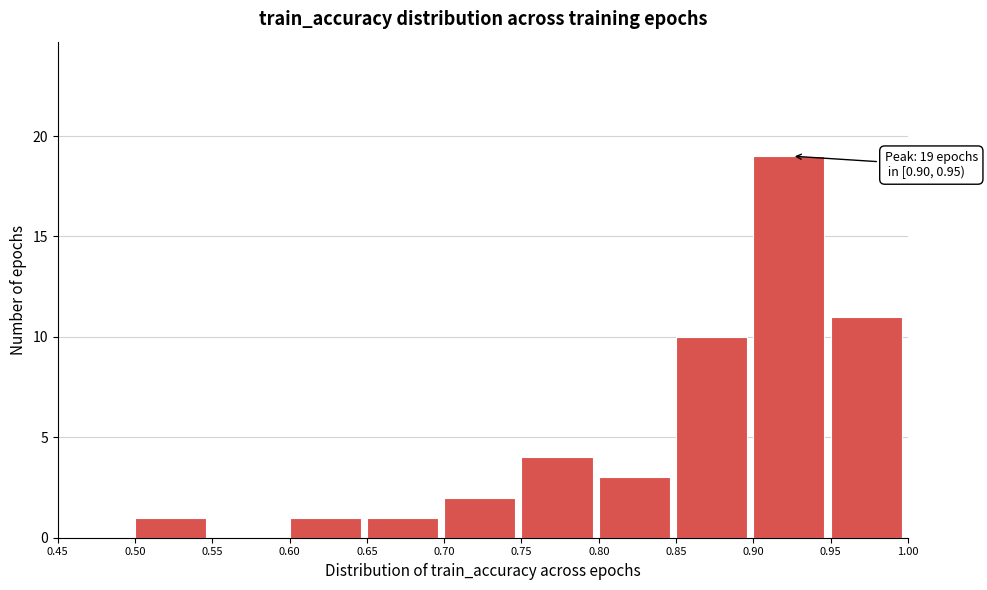

Which range on the x-axis has the tallest bar?

0.90 to 0.95